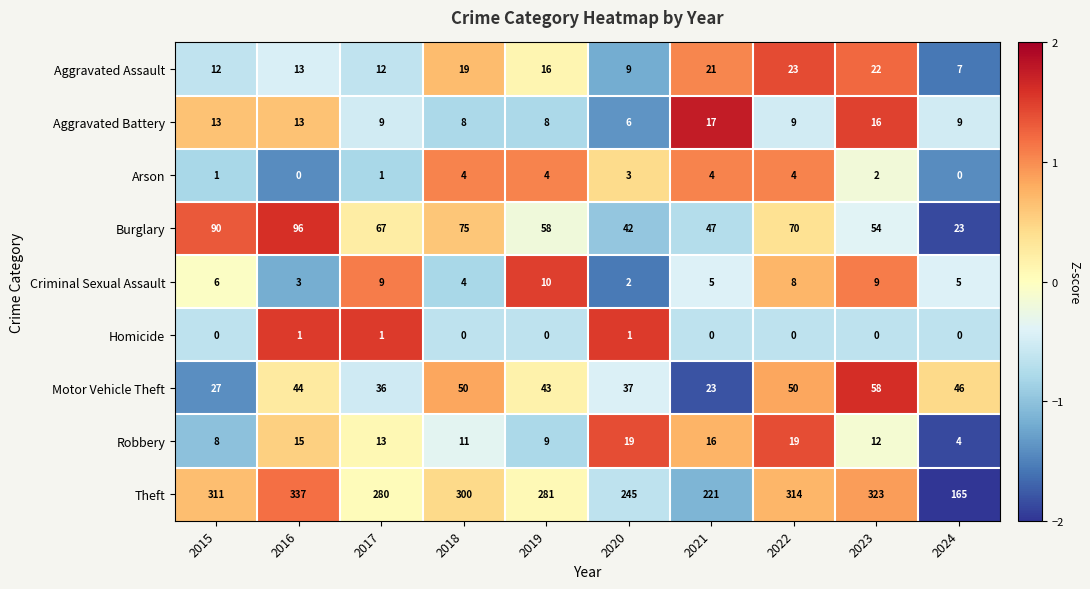

What is the total value across all series at 2015?

468